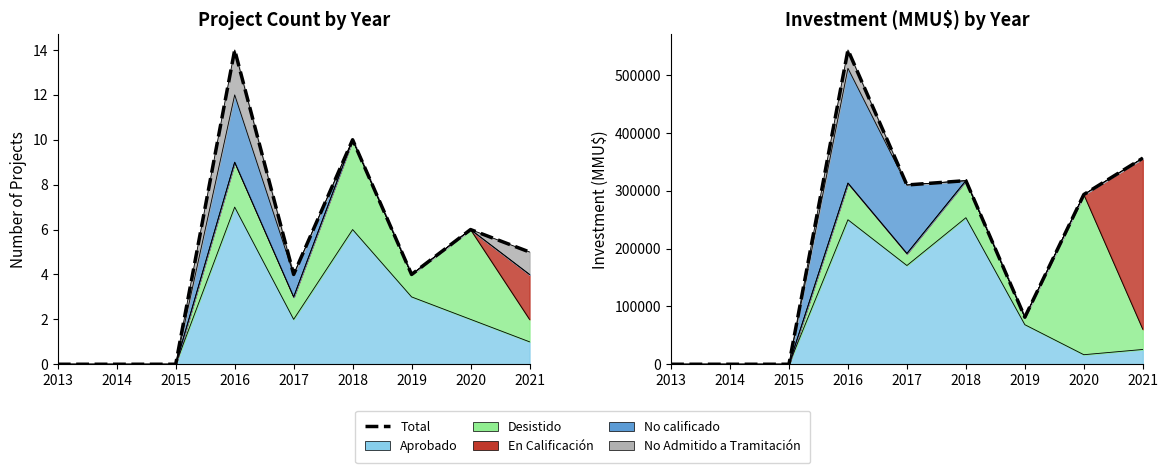

Where is the first local maximum for Total investment?

2016